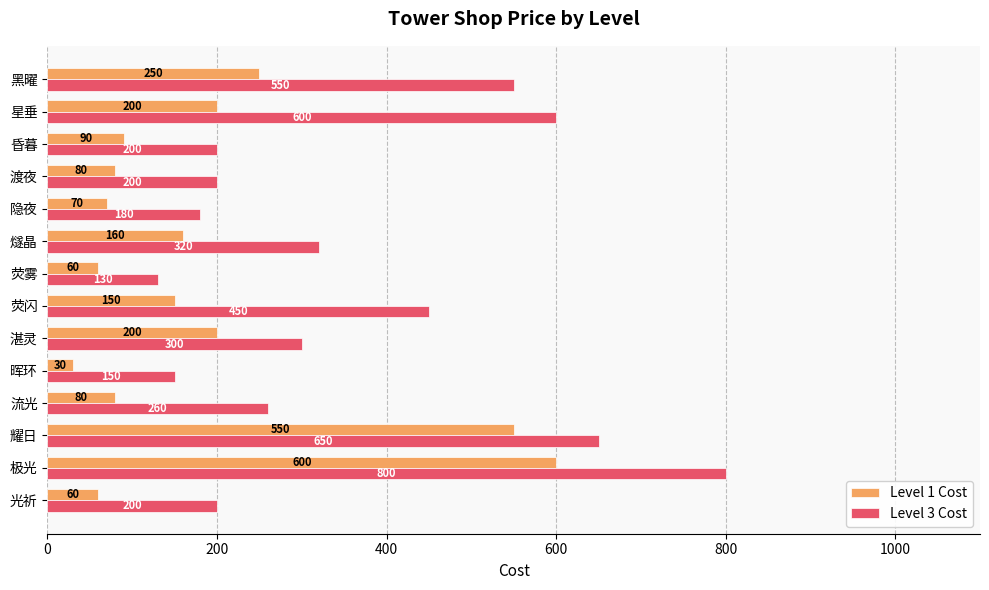

What is the difference between the Level 3 Cost values at 昏暮 and 极光?

600